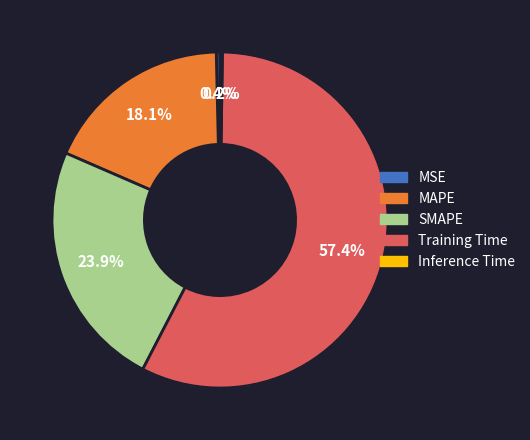

The MAPE slice represents 18% of the pie. True or false?

True